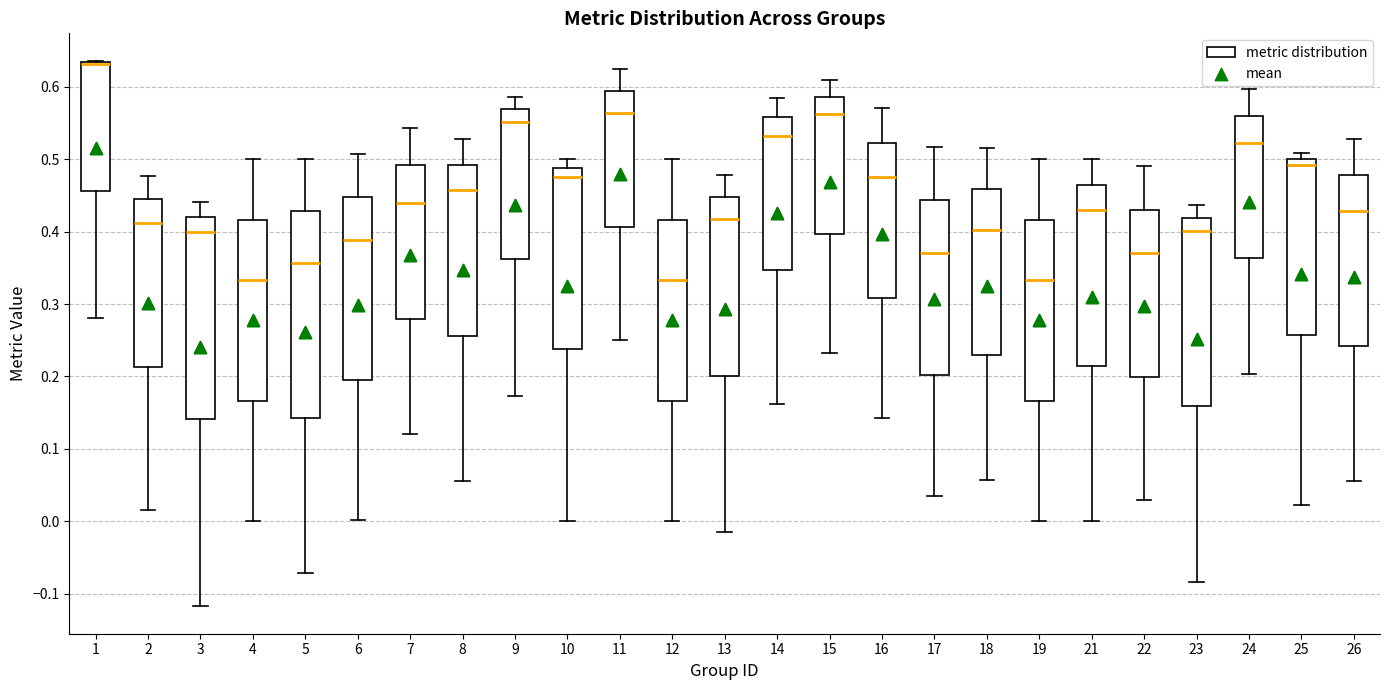

Reading left to right, transcribe this box plot: for each box, give where its median line is, the range the box spans, and where its two whiskers end, as read against the y-axis. The values are not printed on the chart, so give them approximately, as read against the axis.

1: median 0.63 (drawn on the box's upper edge), box 0.46 to 0.63, whiskers 0.28 to 0.64
2: median 0.41, box 0.21 to 0.44, whiskers 0.02 to 0.48
3: median 0.40, box 0.14 to 0.42, whiskers -0.12 to 0.44
4: median 0.33, box 0.17 to 0.42, whiskers 0.00 to 0.50
5: median 0.36, box 0.14 to 0.43, whiskers -0.07 to 0.50
6: median 0.39, box 0.19 to 0.45, whiskers 0.00 to 0.51
7: median 0.44, box 0.28 to 0.49, whiskers 0.12 to 0.54
8: median 0.46, box 0.26 to 0.49, whiskers 0.06 to 0.53
9: median 0.55, box 0.36 to 0.57, whiskers 0.17 to 0.59
10: median 0.48, box 0.24 to 0.49, whiskers 0.00 to 0.50
11: median 0.56, box 0.41 to 0.59, whiskers 0.25 to 0.63
12: median 0.33, box 0.17 to 0.42, whiskers 0.00 to 0.50
13: median 0.42, box 0.20 to 0.45, whiskers -0.01 to 0.48
14: median 0.53, box 0.35 to 0.56, whiskers 0.16 to 0.58
15: median 0.56, box 0.40 to 0.59, whiskers 0.23 to 0.61
16: median 0.48, box 0.31 to 0.52, whiskers 0.14 to 0.57
17: median 0.37, box 0.20 to 0.44, whiskers 0.03 to 0.52
18: median 0.40, box 0.23 to 0.46, whiskers 0.06 to 0.52
19: median 0.33, box 0.17 to 0.42, whiskers 0.00 to 0.50
21: median 0.43, box 0.22 to 0.47, whiskers 0.00 to 0.50
22: median 0.37, box 0.20 to 0.43, whiskers 0.03 to 0.49
23: median 0.40, box 0.16 to 0.42, whiskers -0.08 to 0.44
24: median 0.52, box 0.36 to 0.56, whiskers 0.20 to 0.60
25: median 0.49, box 0.26 to 0.50, whiskers 0.02 to 0.51
26: median 0.43, box 0.24 to 0.48, whiskers 0.06 to 0.53